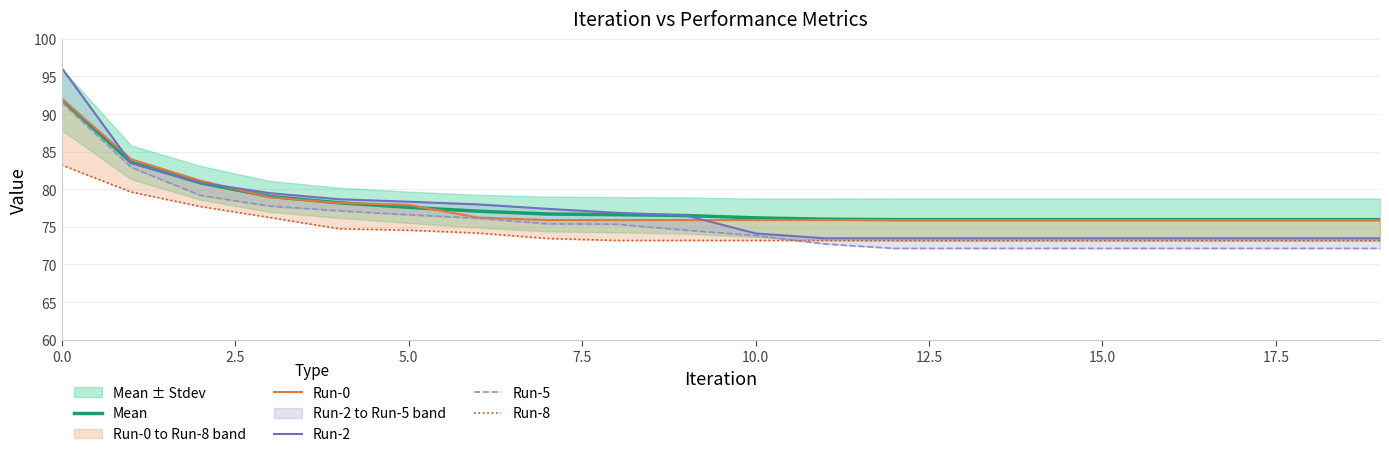

How many lines are shown in the chart?

5